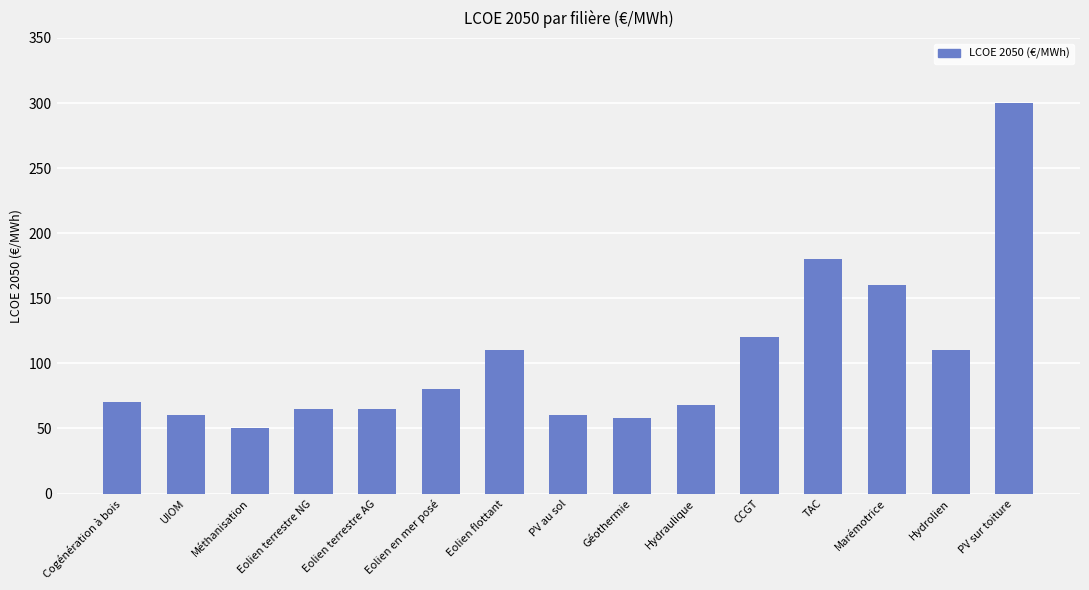

Approximately how many times larger is the value at Hydraulique compared to Géothermie?

1.2